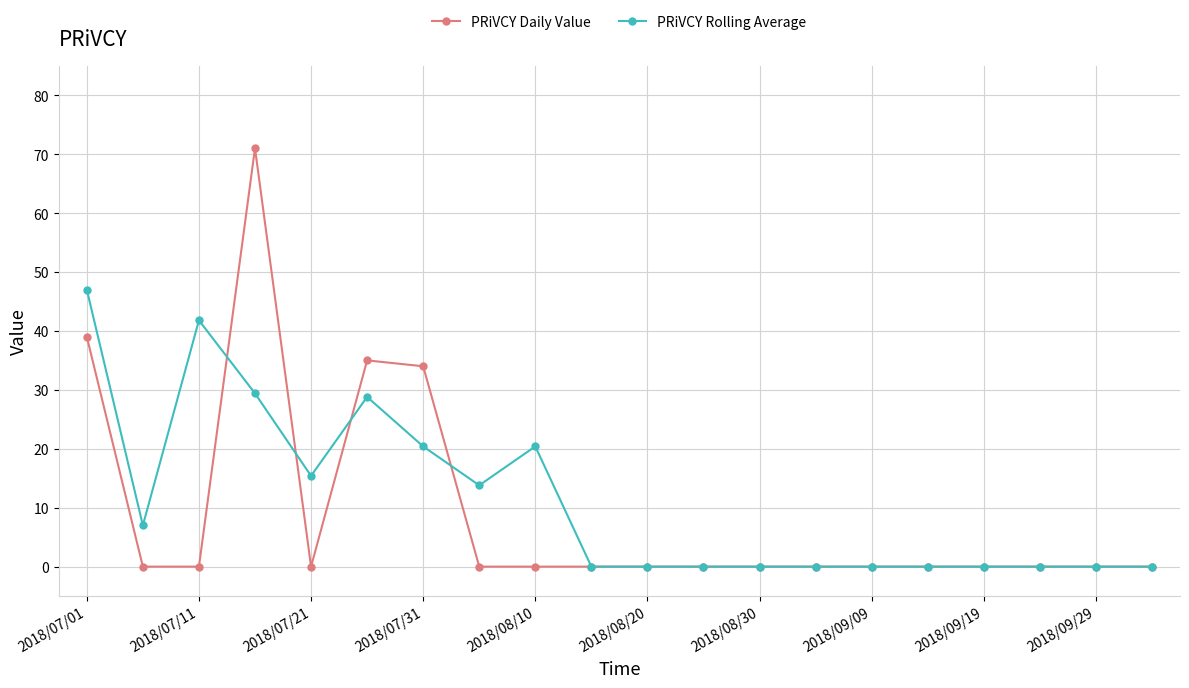

What is the greatest value displayed?

71.0